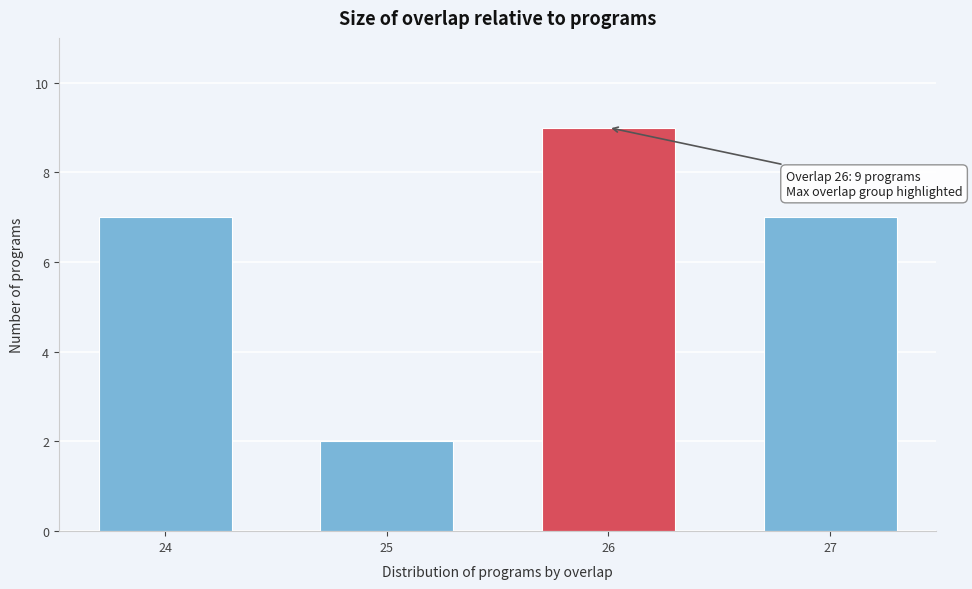

Reading left to right, what are all the values shown in this chart?

24=7	25=2	26=9	27=7